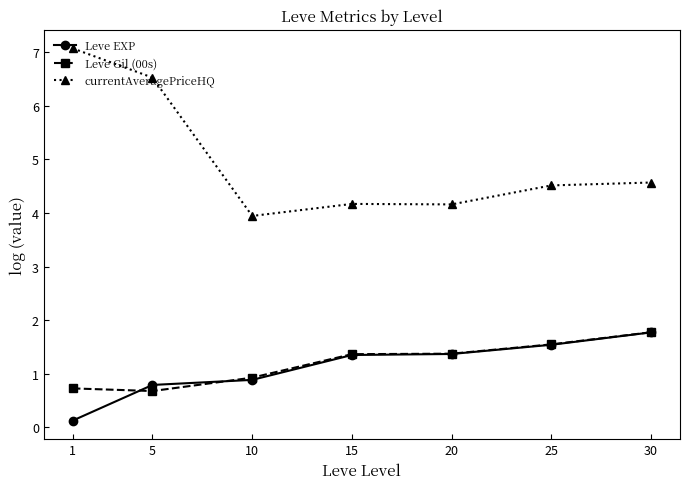

Which series has the largest range (max minus min)?

currentAveragePriceHQ